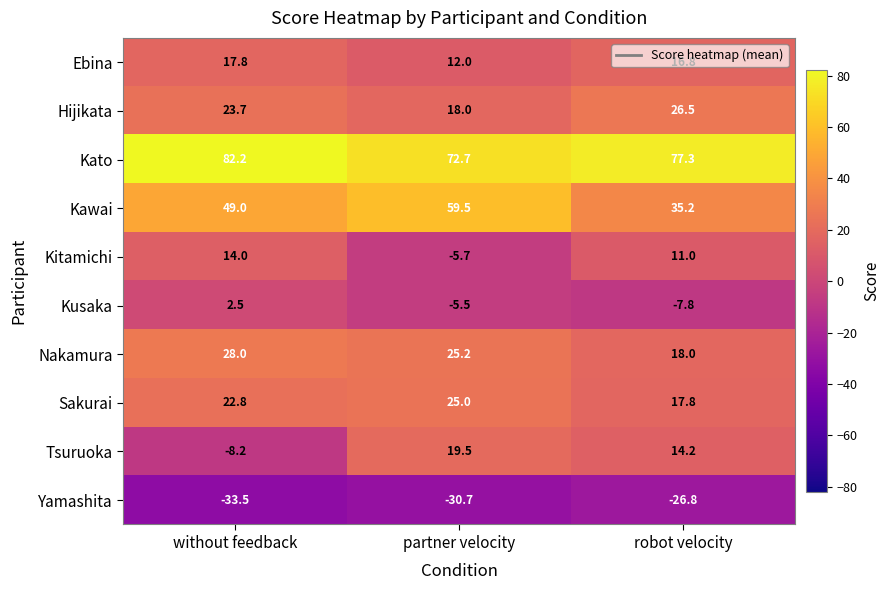

At which label is Yamashita closest to -30?

partner velocity